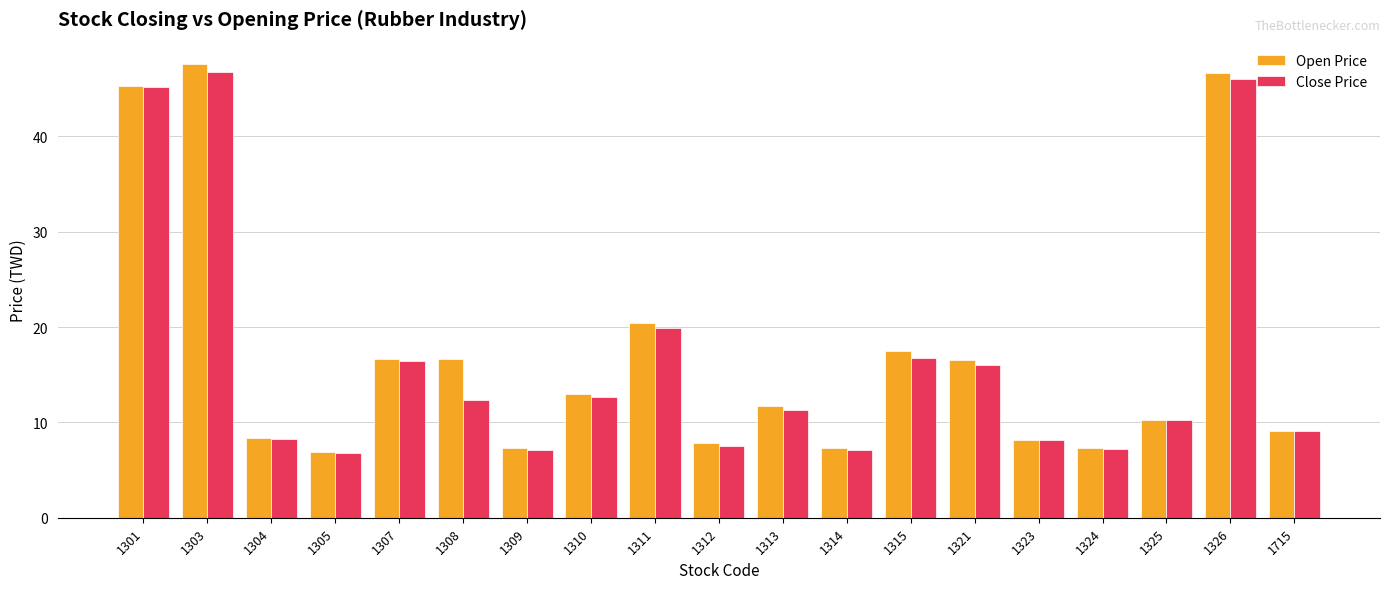

True or false: Open Price has a value of 12.9 at 1310.

True